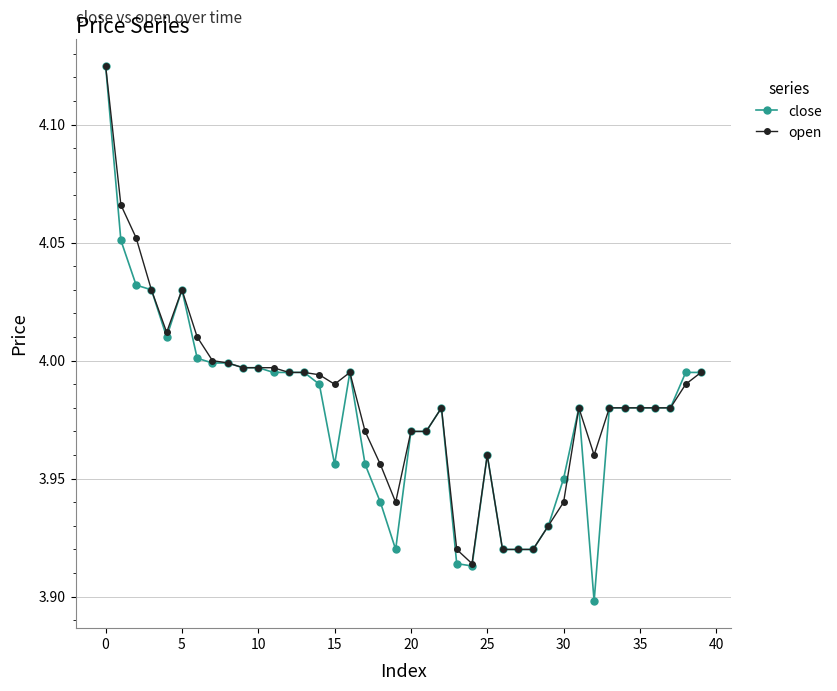

True or false: close has more than 1 interior local peaks.

True